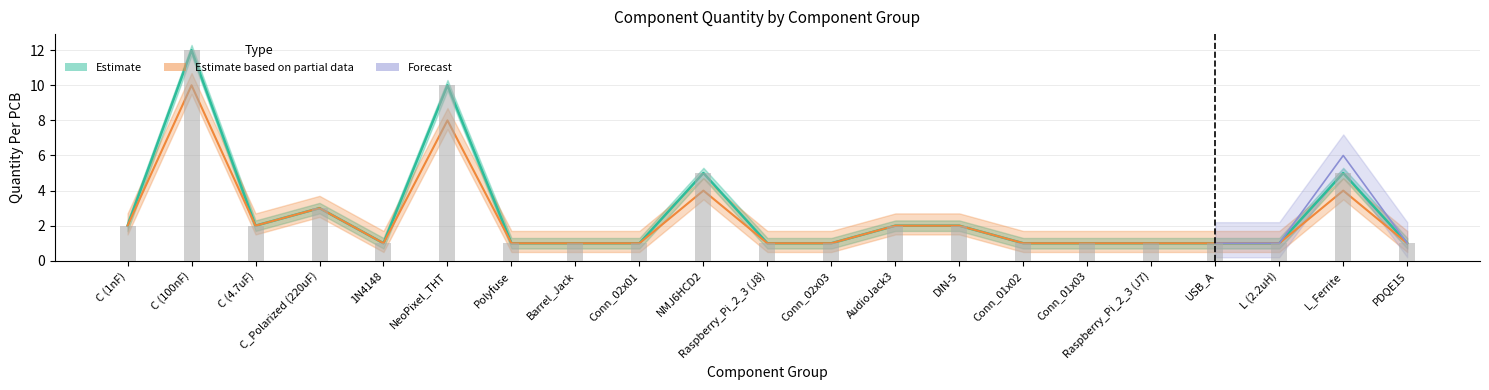

What is the total value across all series at Conn_01x02?

3